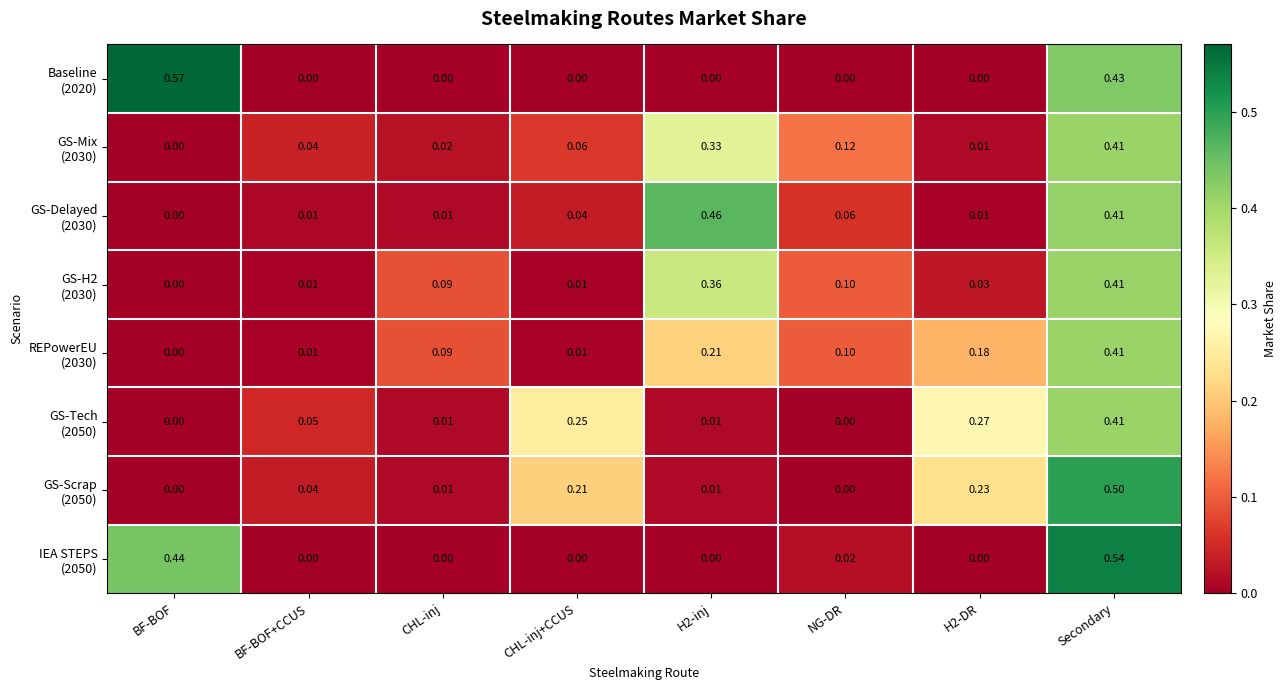

At which category is the sum across all series the highest?

Secondary